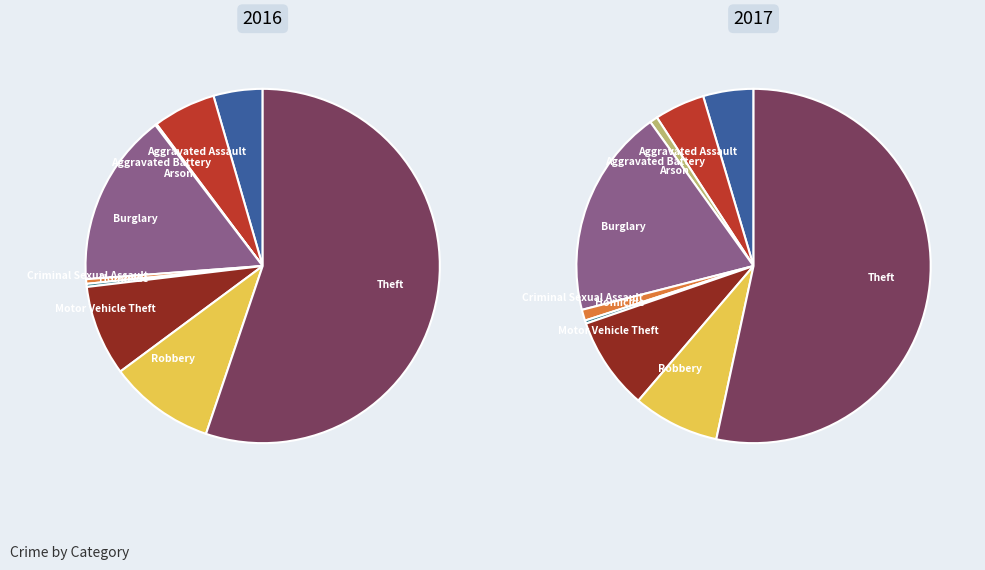

Which category has the smallest portion of the pie?

Arson